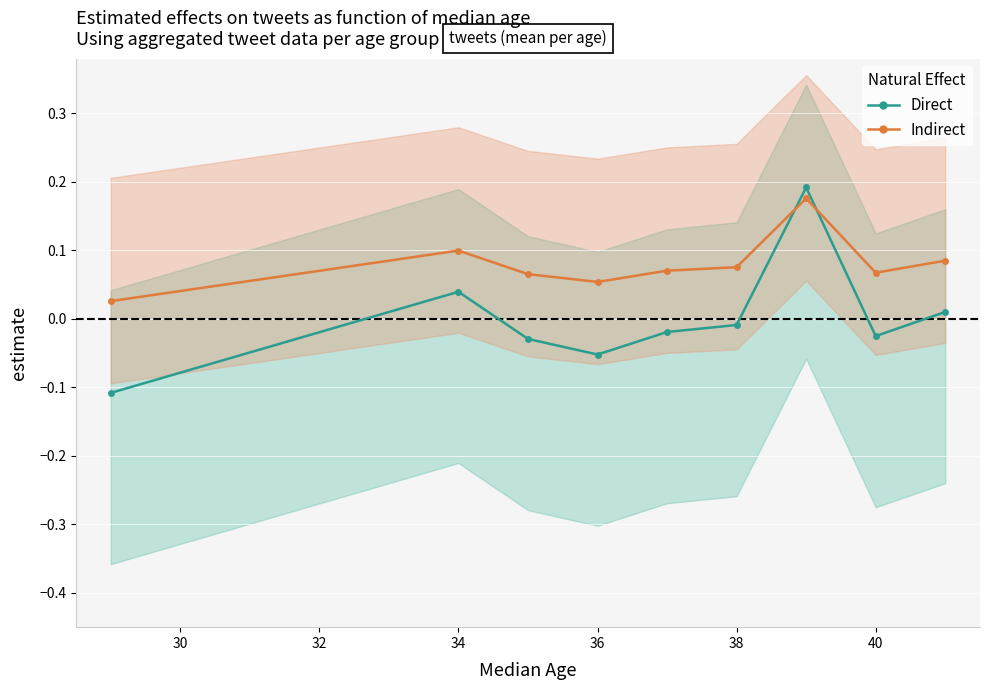

Which series ends up on top after the final intersection of Direct and Indirect?

Indirect